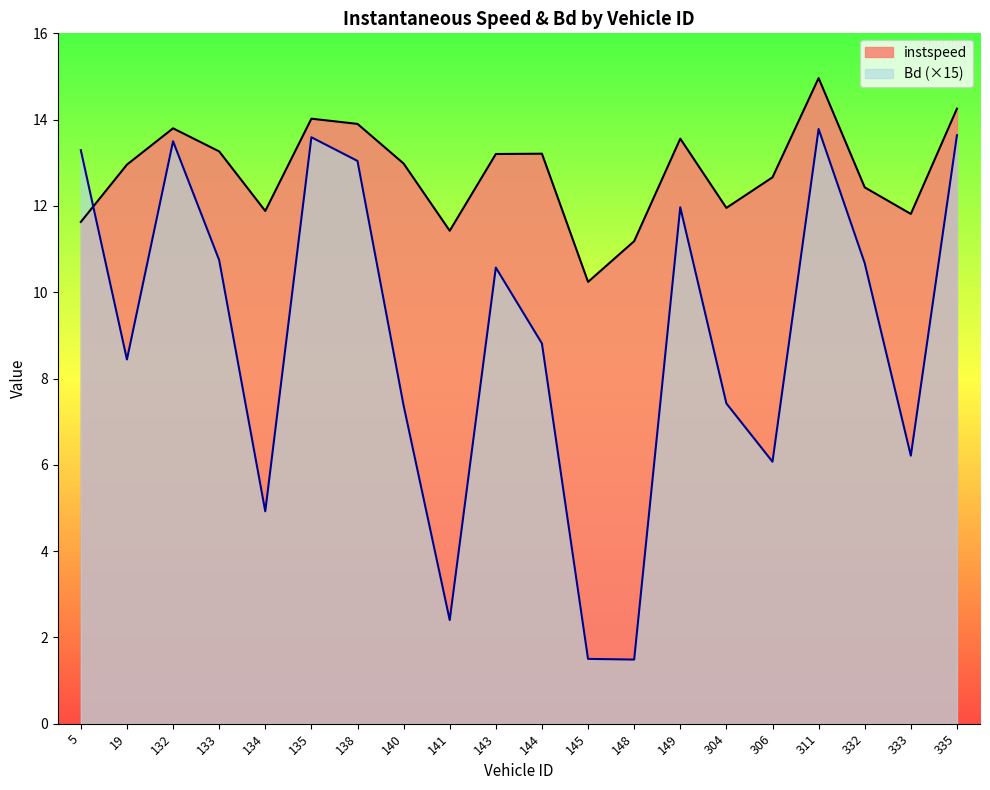

What value does the instspeed series have at 306?

12.7